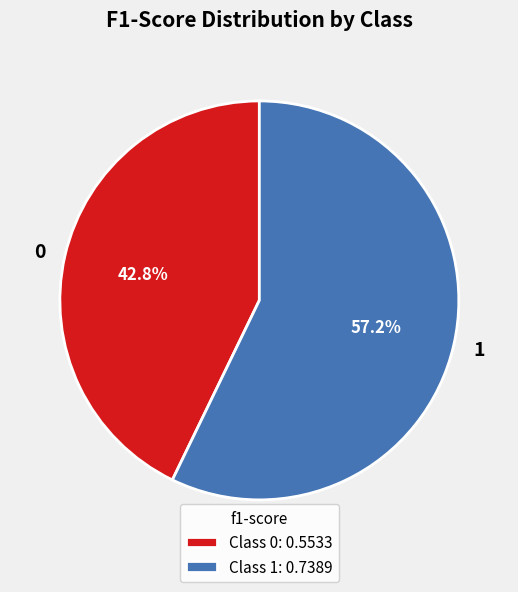

Is the sum of 1 and 0 greater than half?

Yes